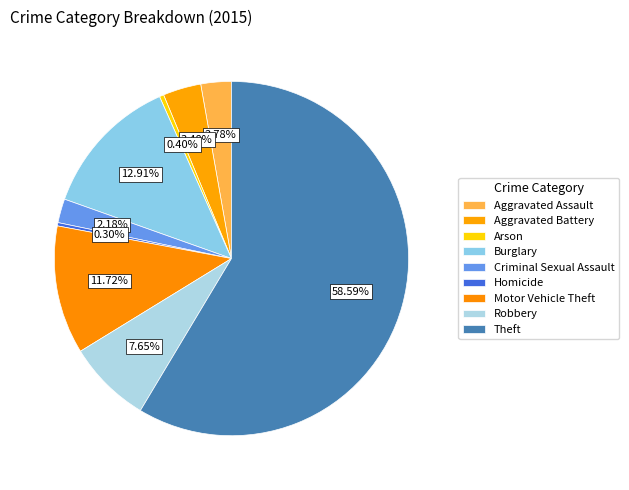

The Arson slice represents 0% of the pie. True or false?

True